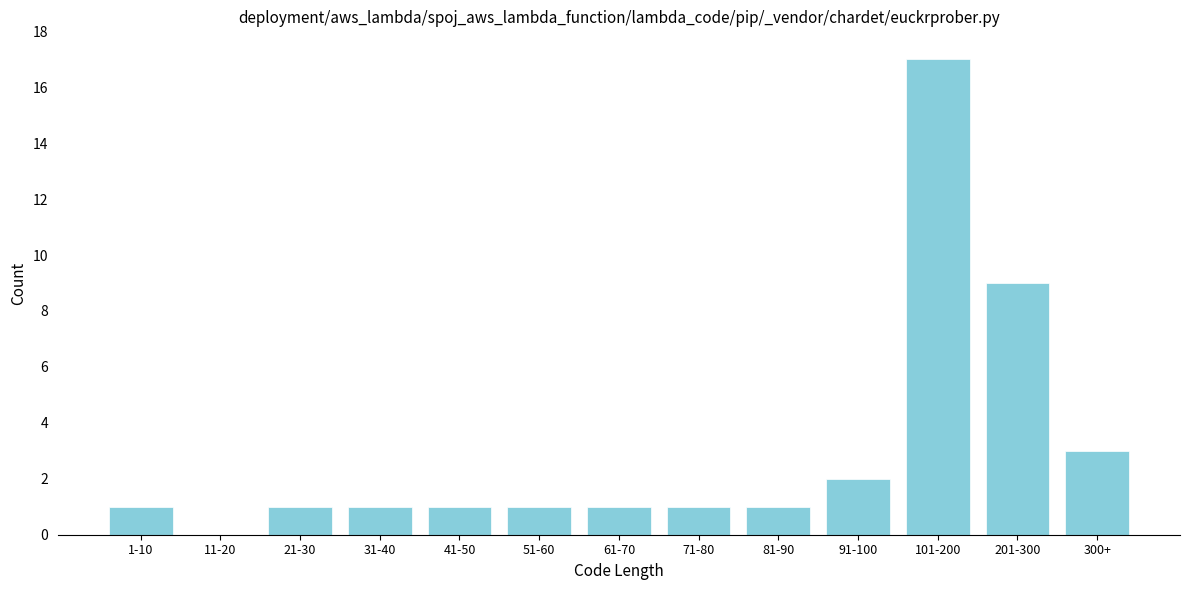

Reading right to left, extract all data points from this chart.

300+=3	201-300=9	101-200=17	91-100=2	81-90=1	71-80=1	61-70=1	51-60=1	41-50=1	31-40=1	21-30=1	11-20=0	1-10=1